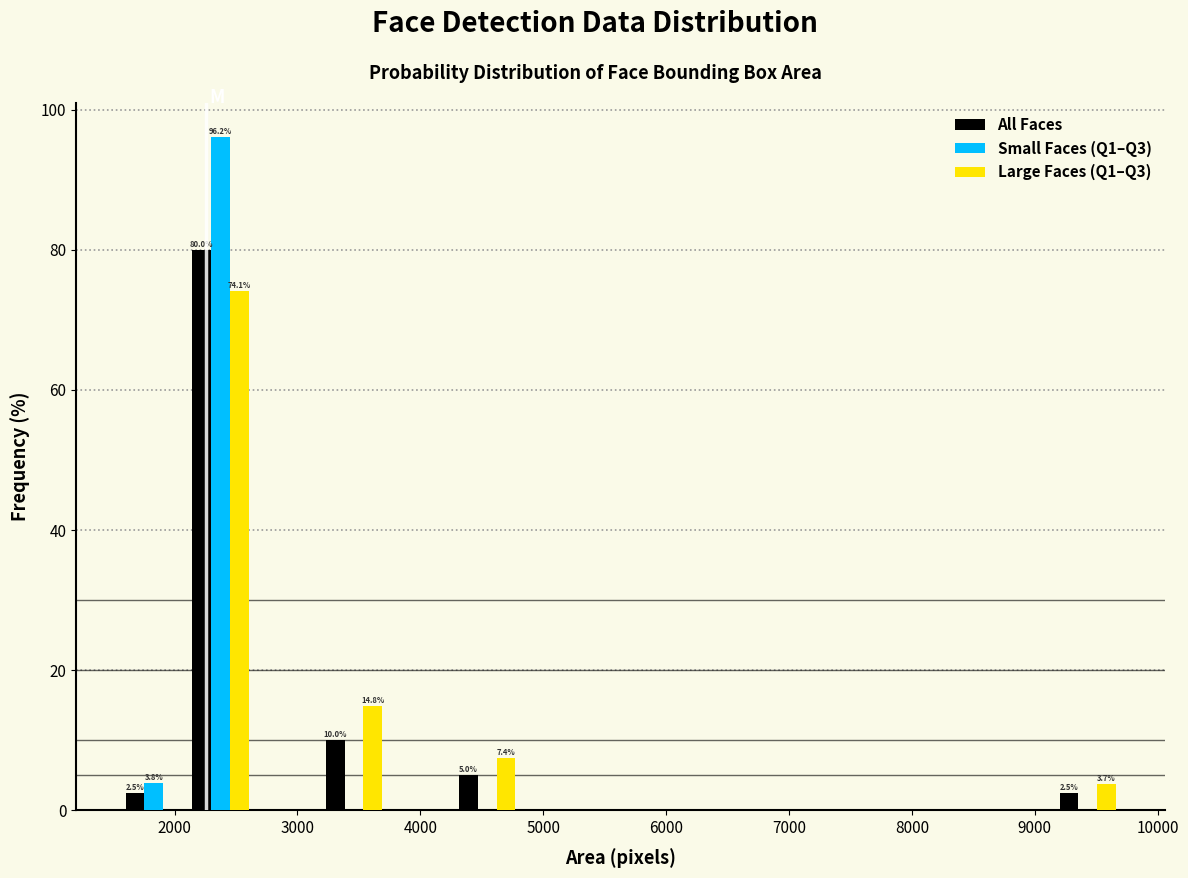

In the Small Faces (Q1–Q3) series, which range on the x-axis has the tallest bar?

2100 to 2600